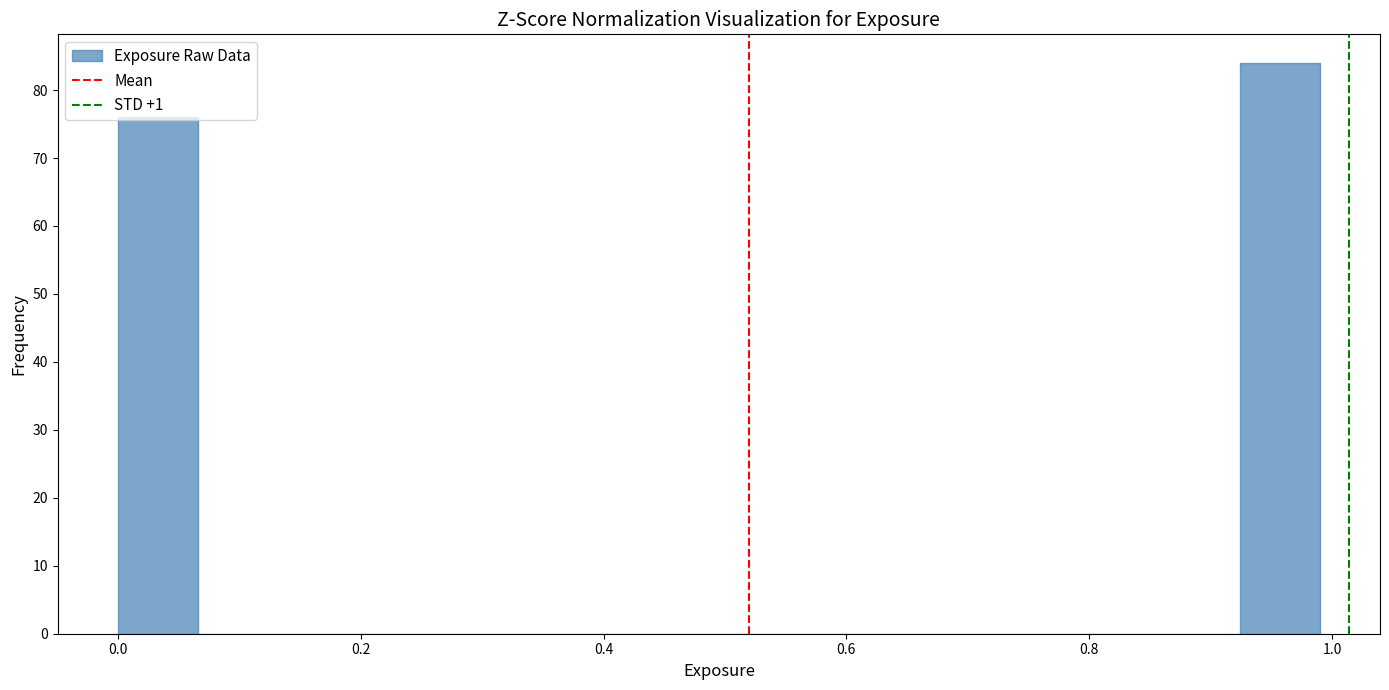

Read against the x-axis, roughly where is the centre of the tallest bar?

0.96